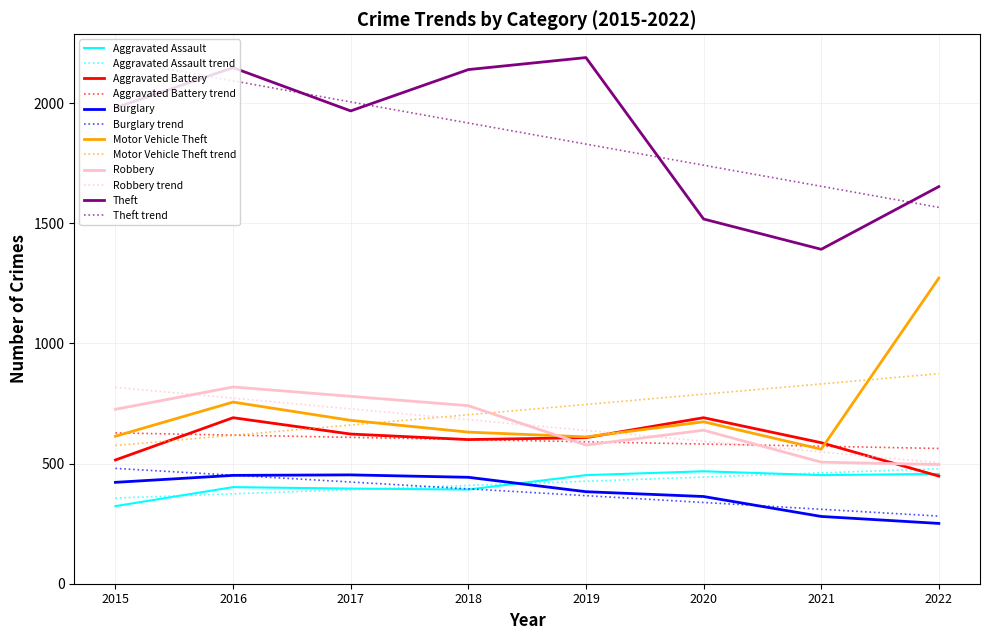

What is the sum of the Aggravated Battery values at 2019 and 2017?

1231.0